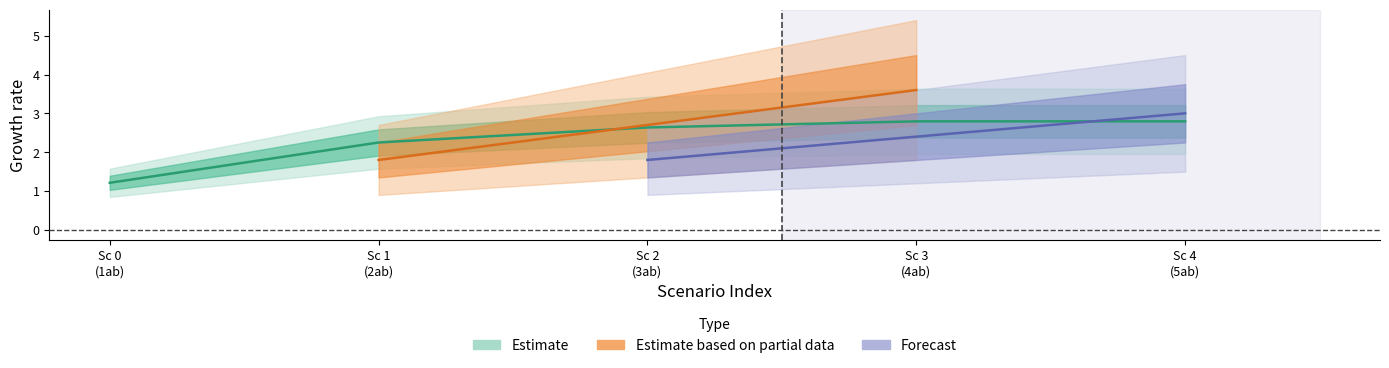

True or false: Abastecimentos has more than 1 interior local peaks.

False